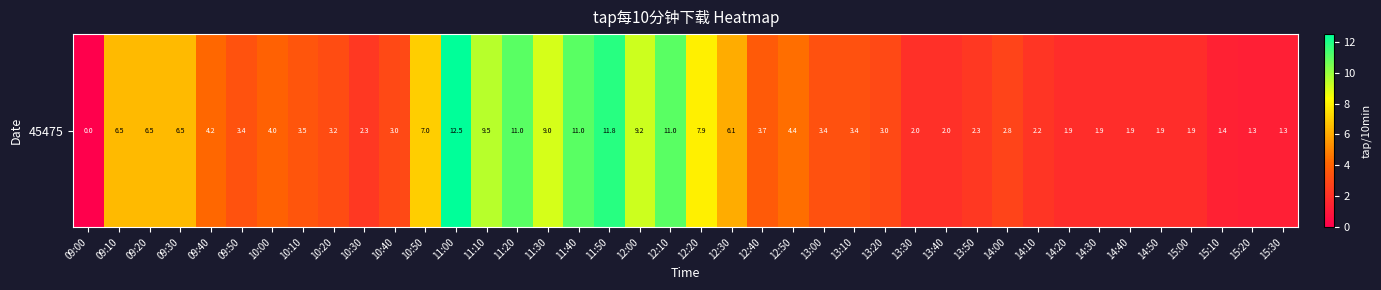

Reading left to right, list all the values displayed in this chart.

09:00=0.0	09:10=6.5	09:20=6.5	09:30=6.5	09:40=4.2	09:50=3.4	10:00=4.0	10:10=3.5	10:20=3.2	10:30=2.3	10:40=3.0	10:50=7.0	11:00=12.5	11:10=9.5	11:20=11.0	11:30=9.0	11:40=11.0	11:50=11.8	12:00=9.2	12:10=11.0	12:20=7.9	12:30=6.1	12:40=3.7	12:50=4.4	13:00=3.4	13:10=3.4	13:20=3.0	13:30=2.0	13:40=2.0	13:50=2.3	14:00=2.8	14:10=2.2	14:20=1.9	14:30=1.9	14:40=1.9	14:50=1.9	15:00=1.9	15:10=1.4	15:20=1.3	15:30=1.3